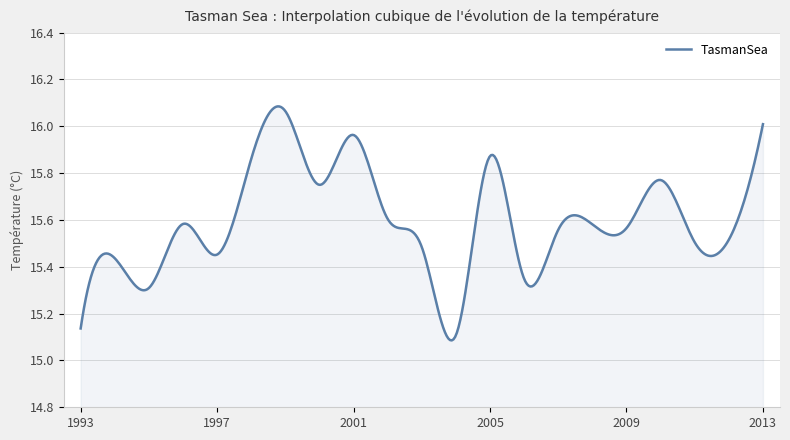

What is the difference between the maximum and minimum values?

1.0